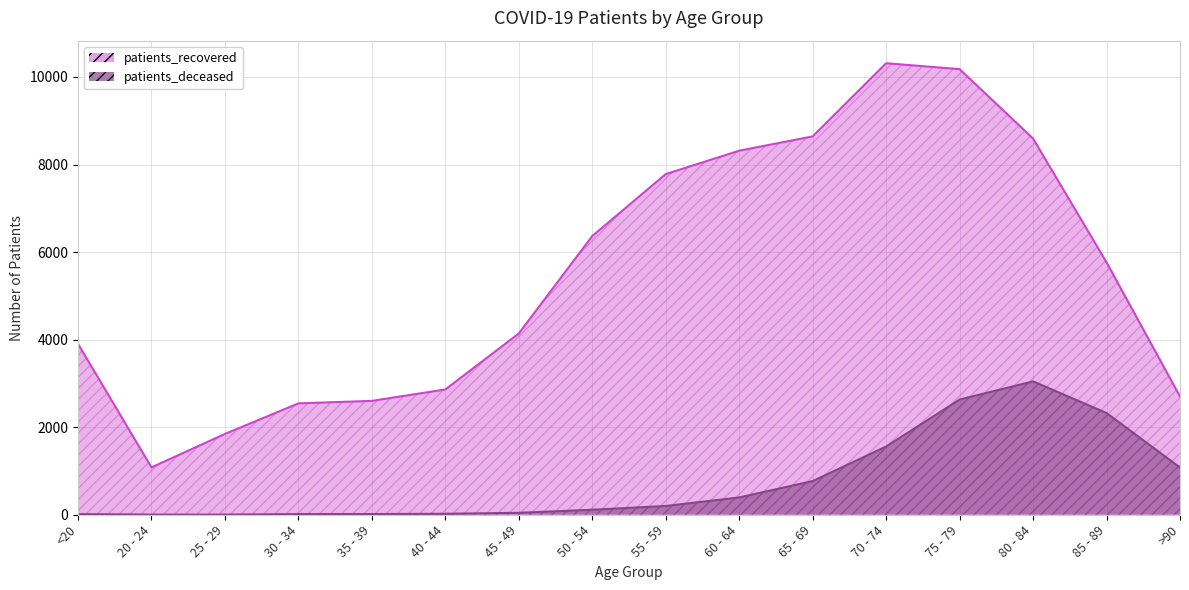

True or false: patients_deceased and patients_recovered intersect in this chart.

False